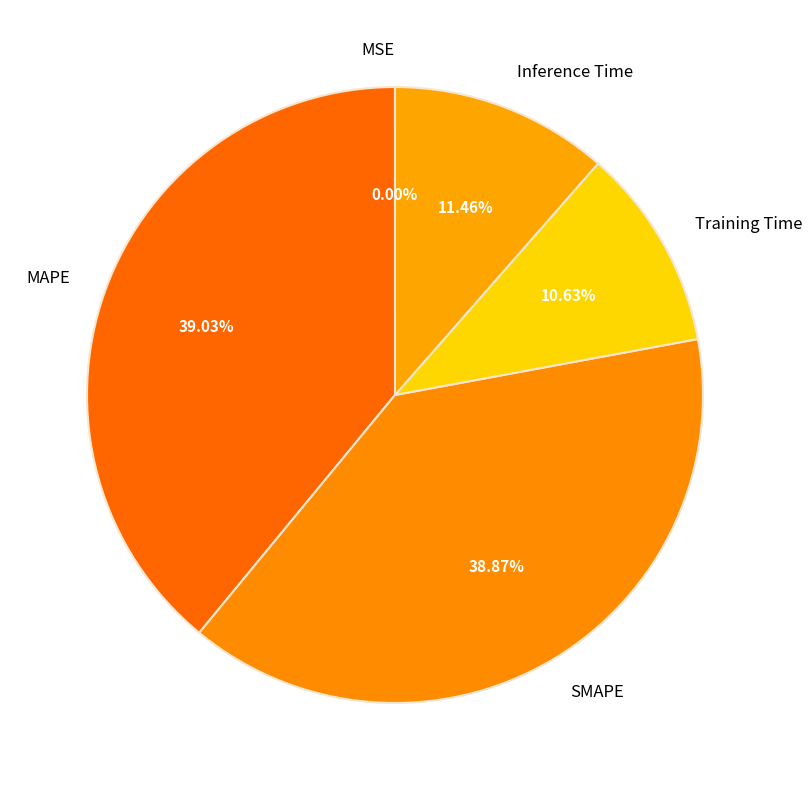

Which has a higher value, Training Time or SMAPE?

SMAPE